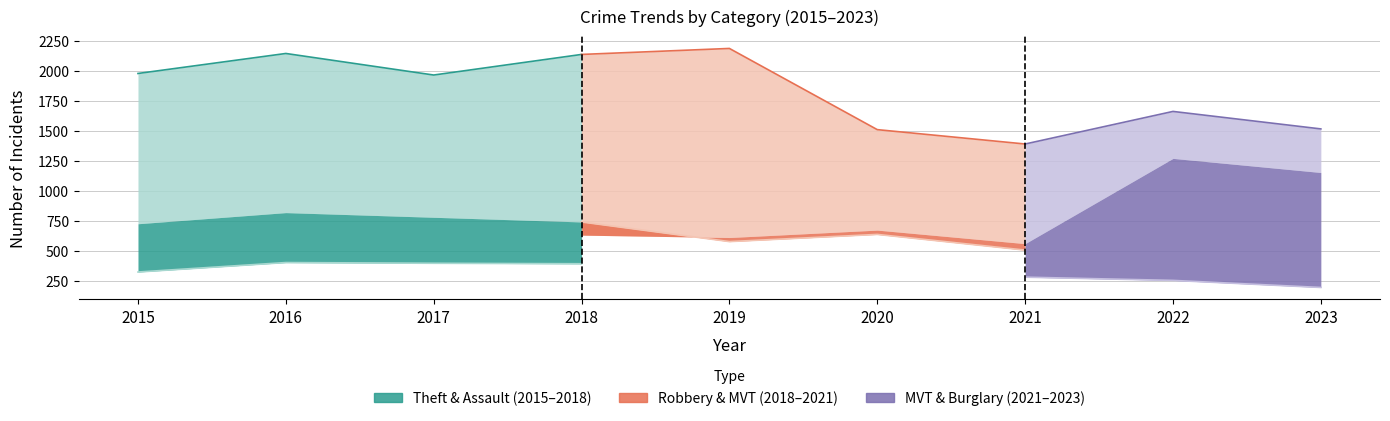

Reading left to right, list all the values displayed in this chart.

Theft: 1981	2148	1968	2140	2190	1512	1392	1664	1518
Robbery: 726	819	780	741	577	637	506	496	599
Motor Vehicle Theft: 614	756	680	631	611	673	560	1272	1154
Aggravated Battery: 515	691	623	600	608	686	587	446	494
Burglary: 421	451	453	443	383	357	280	253	194
Aggravated Assault: 323	402	396	392	452	466	452	458	444